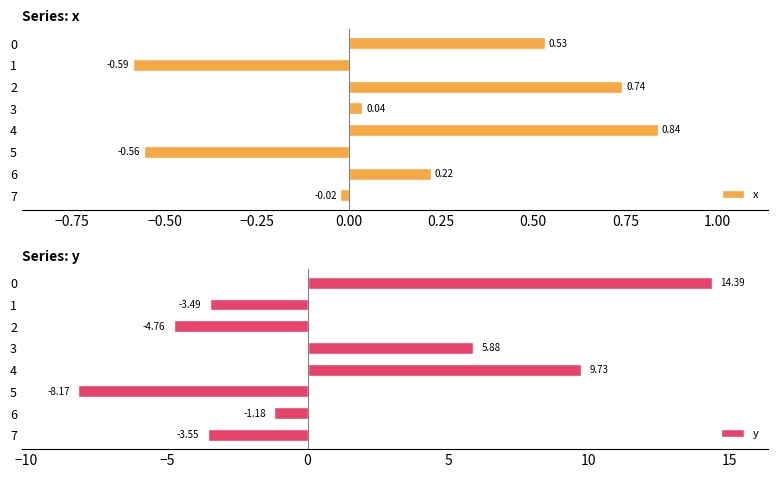

Which category has the lowest value in the x series?

1